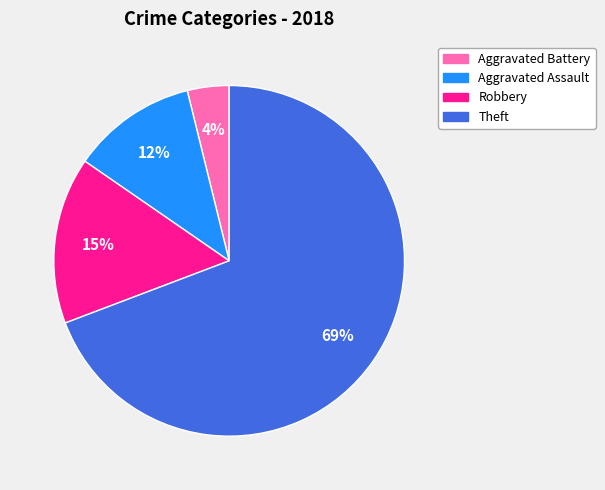

Is the sum of Robbery and Aggravated Battery greater than half?

No